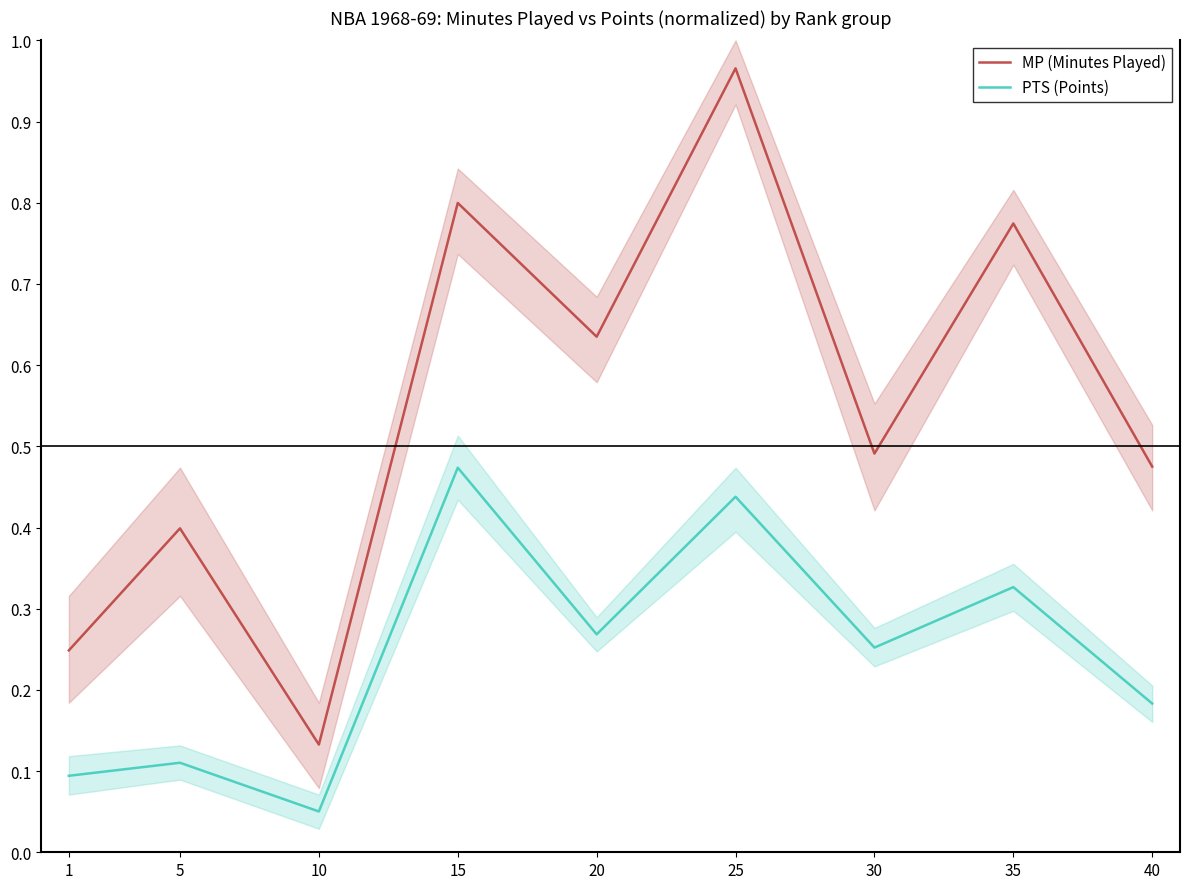

At how many categories does at least one series exceed 0?

9